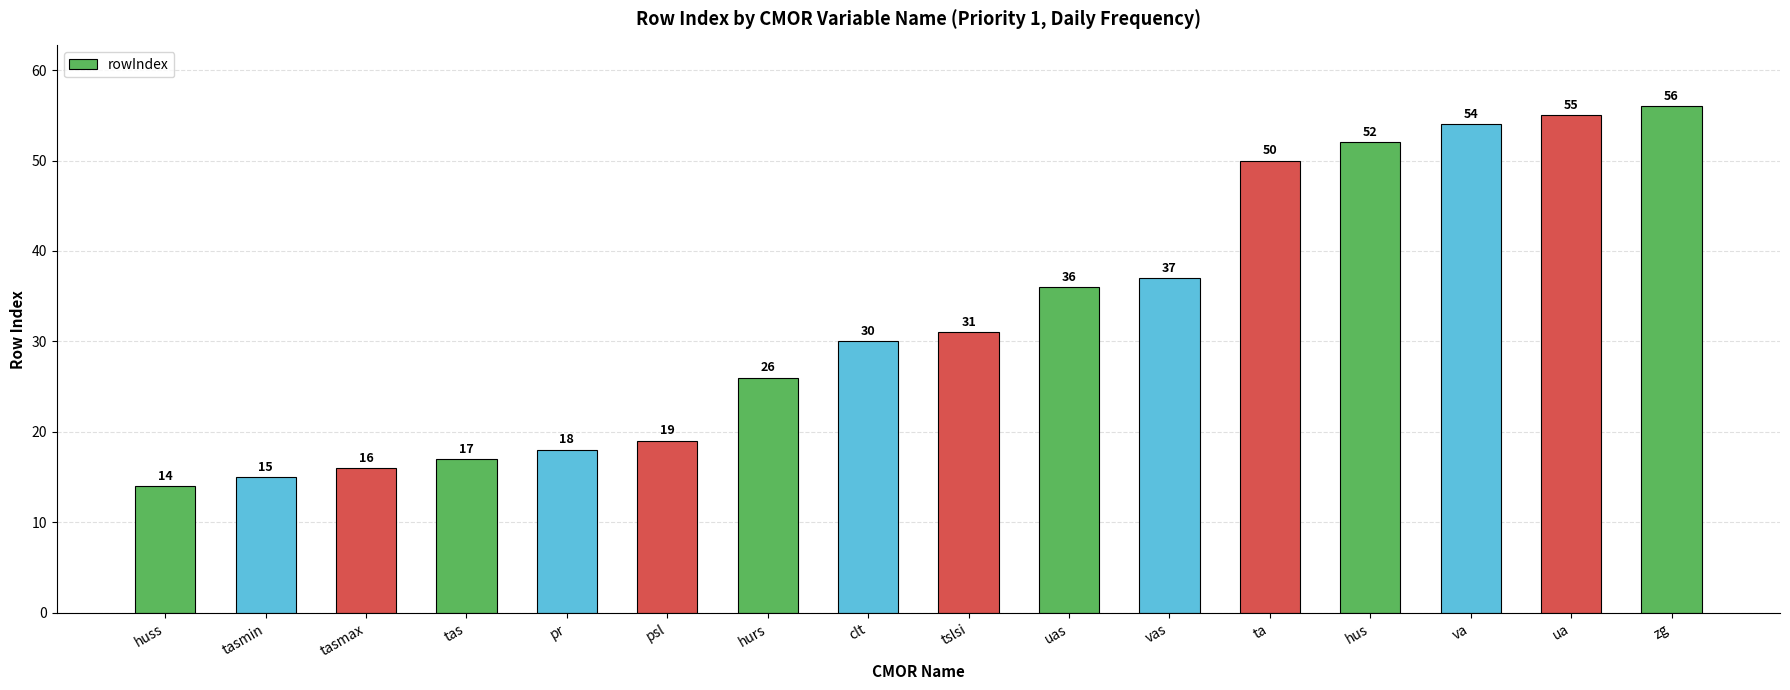

What position from the left is tslsi?

9